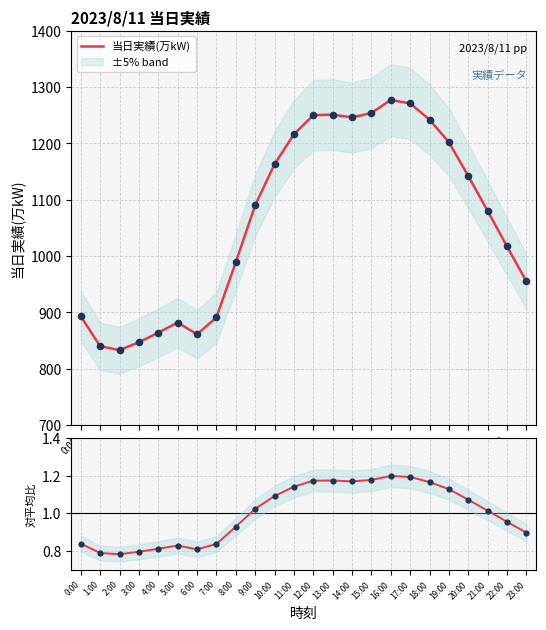

Which series has the largest Y range (max minus min)?

当日実績(万kW)